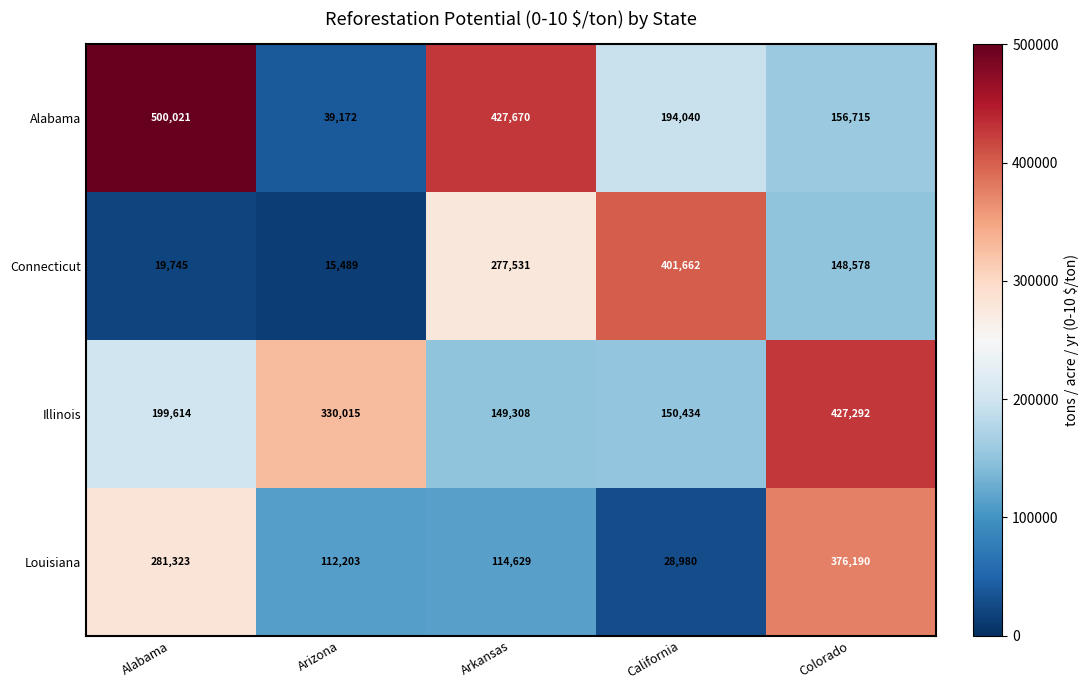

Which series has the widest spread of values?

Alabama